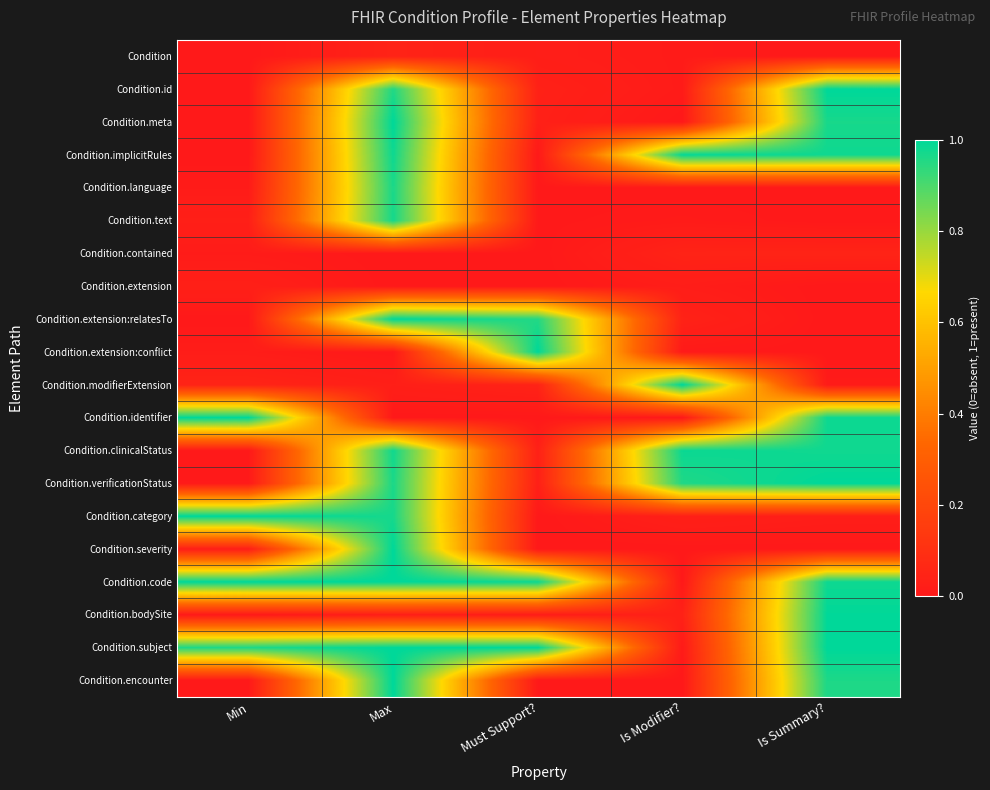

What is the total value across all series at Must Support??

4.2